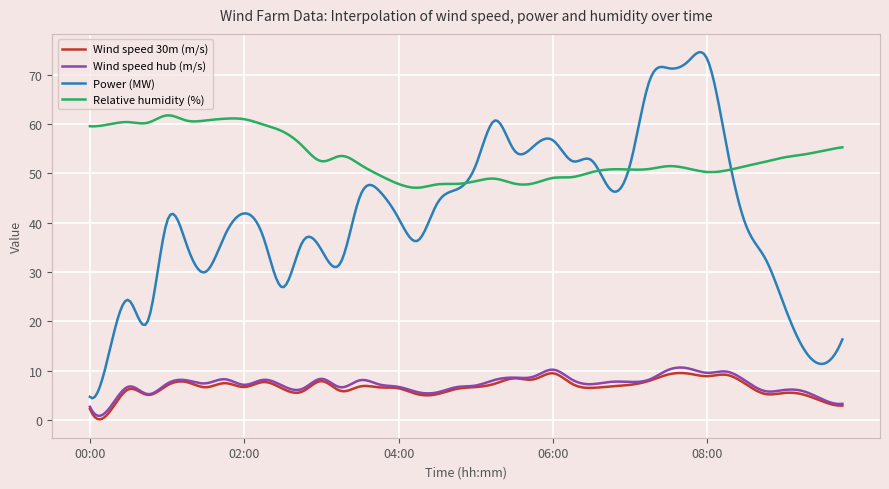

Does the chart have visible grid lines?

Yes